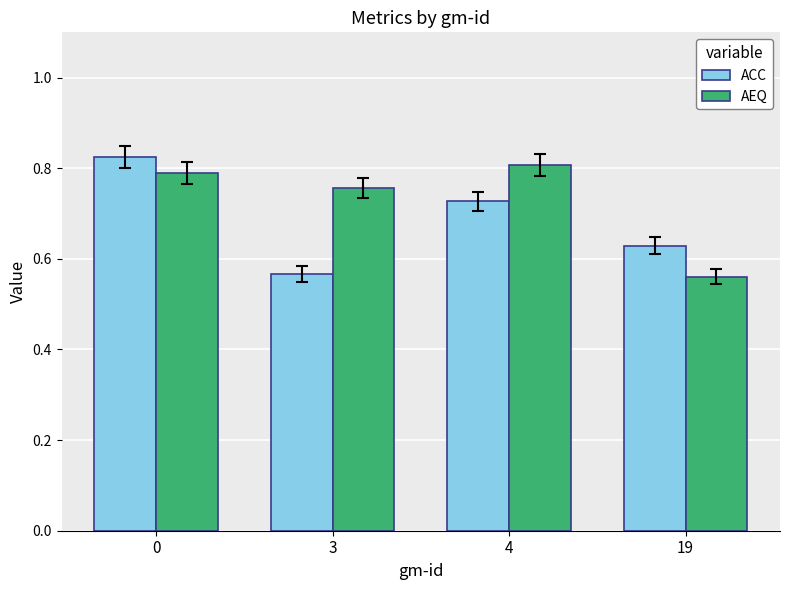

How many distinct data groups are displayed?

2